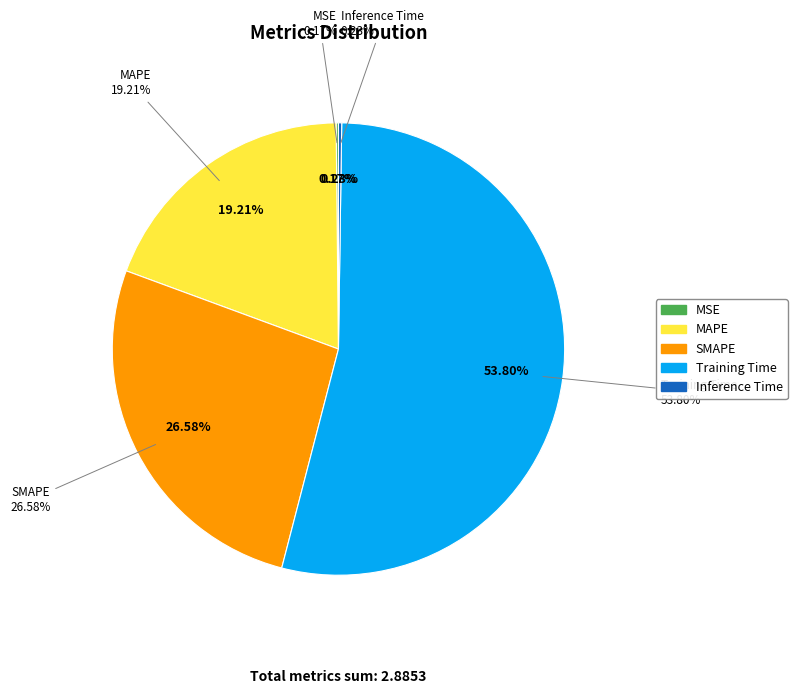

Rank the categories by value from lowest to highest.

MSE, Inference Time, MAPE, SMAPE, Training Time